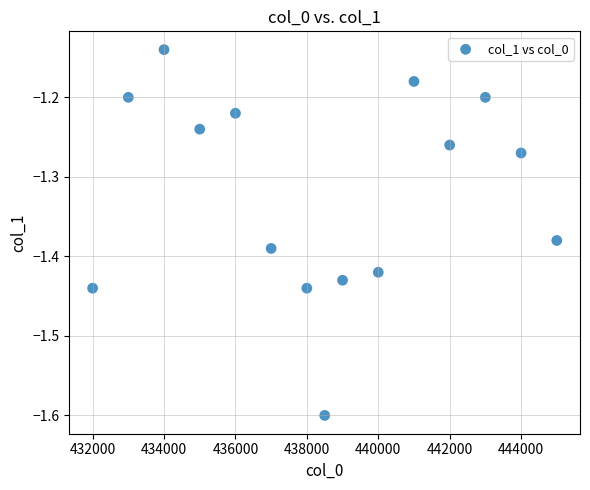

What is the range of X values (max minus min)?

13000.0